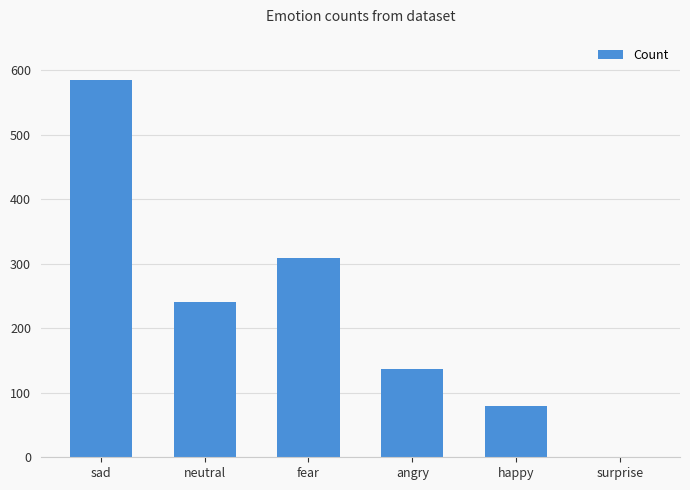

Which category has the highest value across all series?

sad